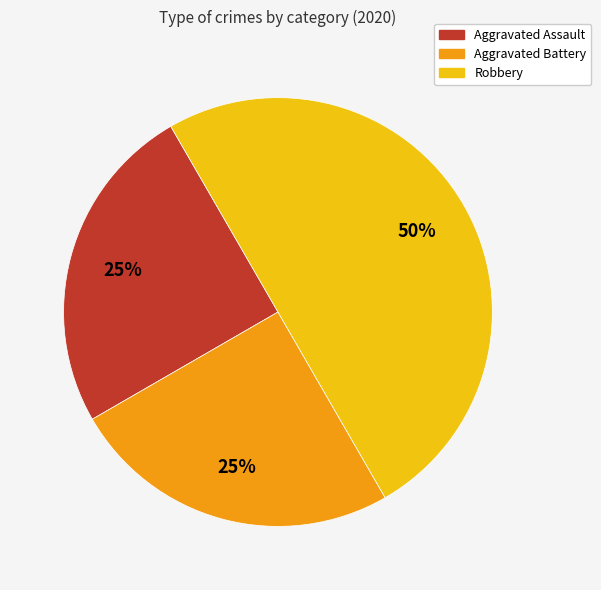

Does Aggravated Assault account for over 50% of the chart?

No